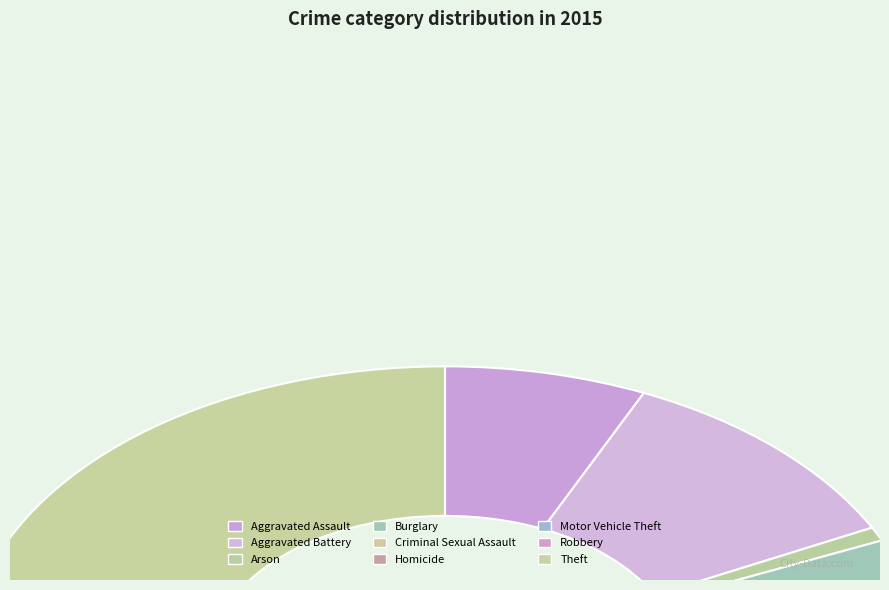

The Burglary slice represents 9% of the pie. True or false?

True